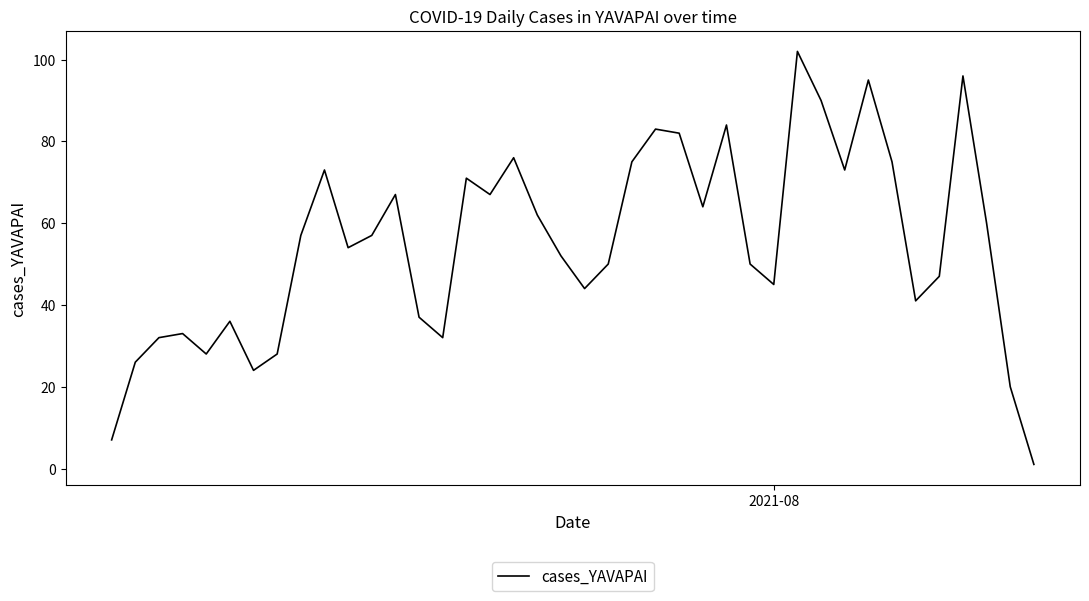

True or false: the data has more than 0 interior local peaks.

True